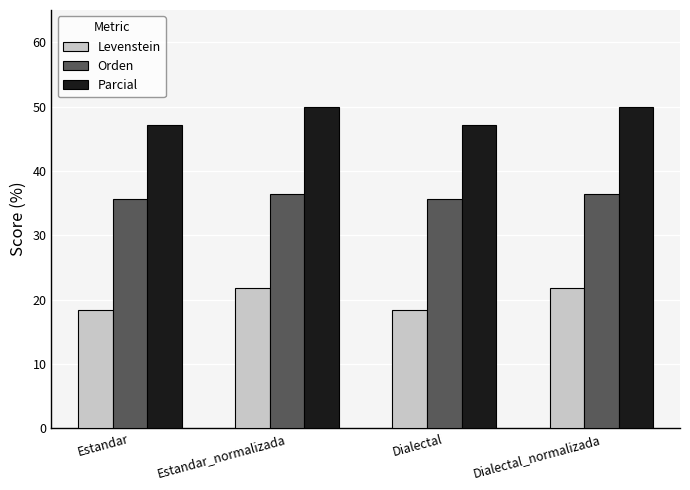

What is the total value across all series at Estandar_normalizada?

108.2